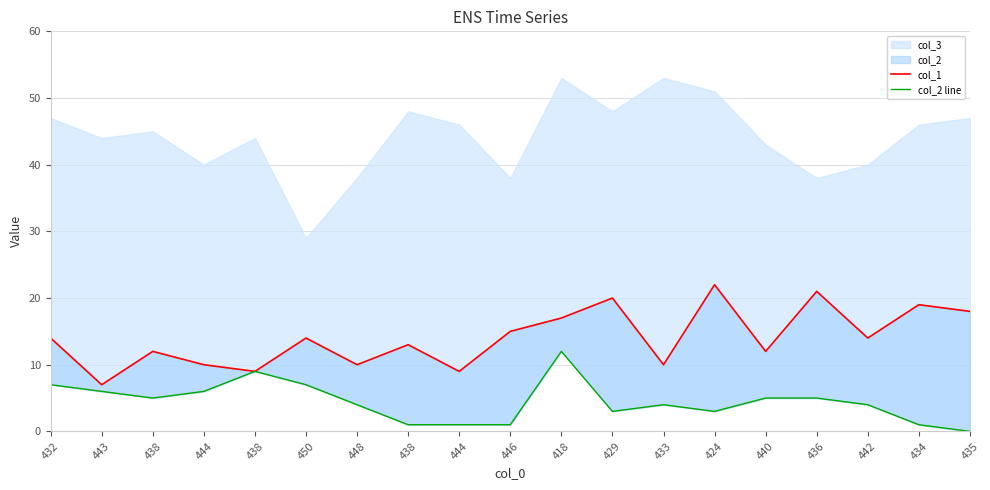

How many values in the col_2 line series are below 4?

7